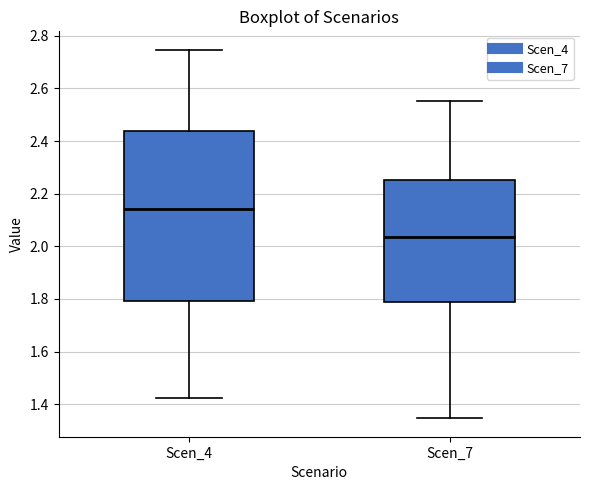

Which box's median line is the lowest?

Scen_7